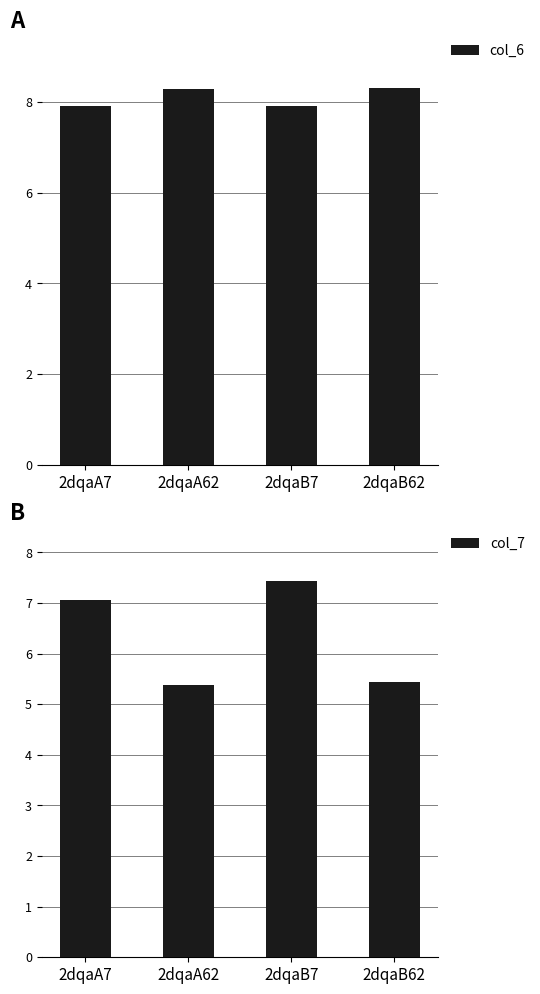

Between 2dqaB62 and 2dqaB7, which is larger?

2dqaB62